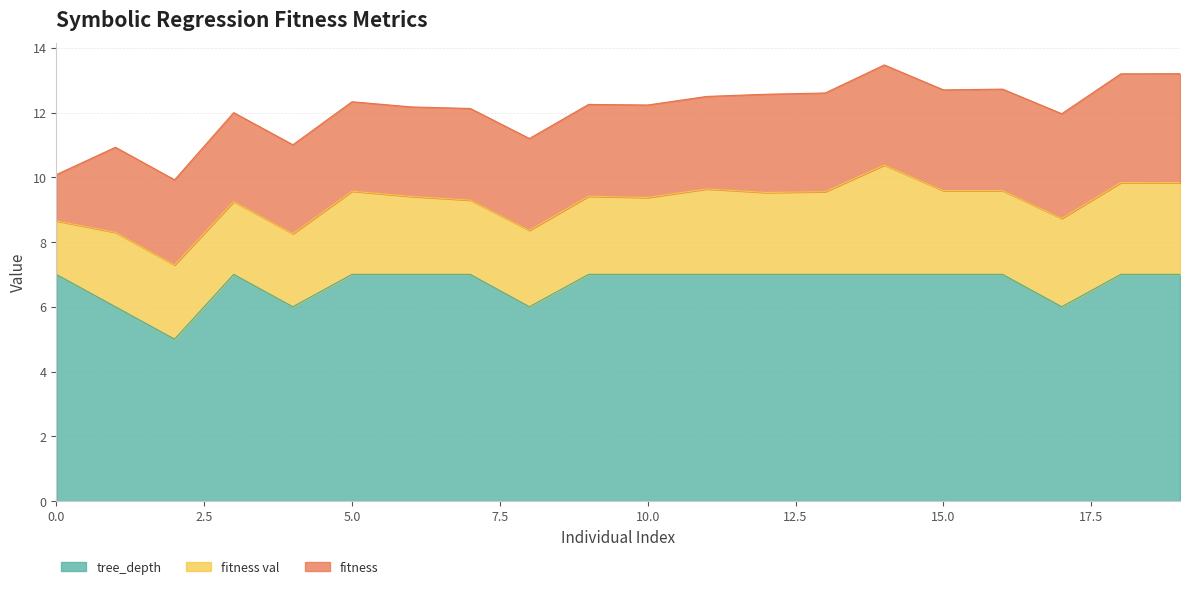

Which series has the widest spread of values?

tree_depth